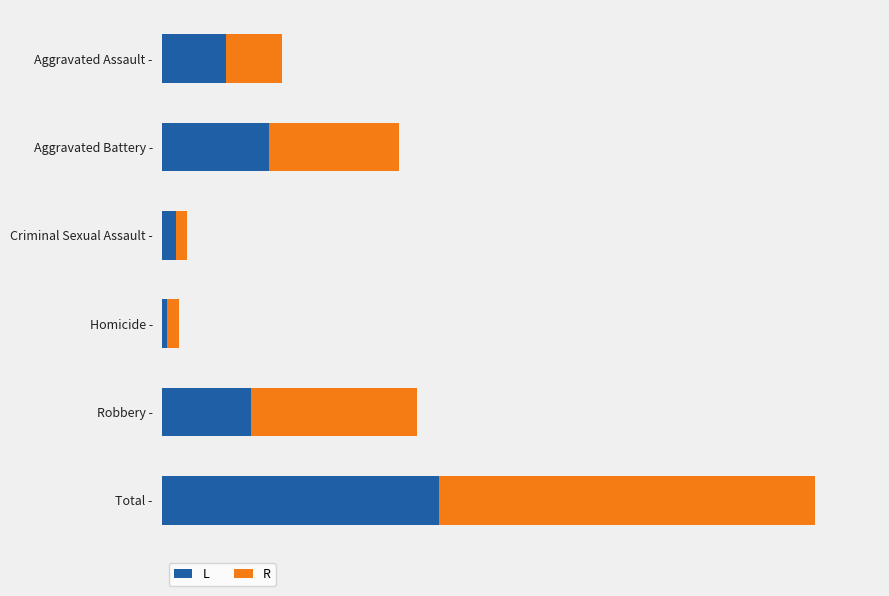

What are all the series names shown in the legend?

L, R